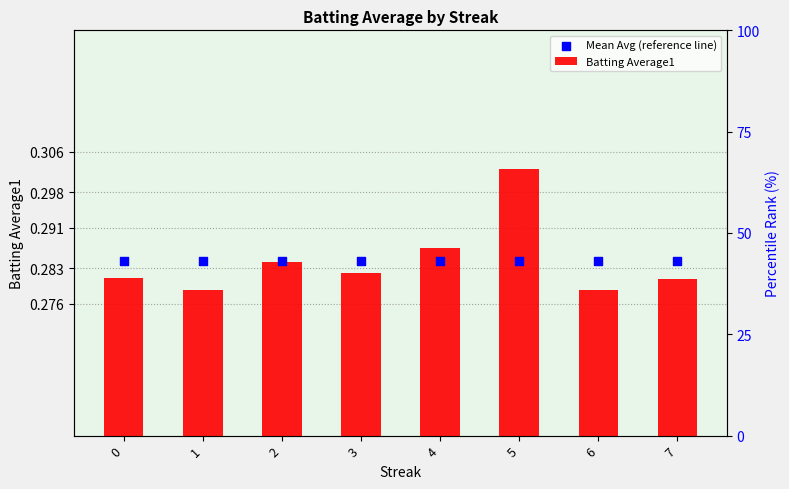

Which series has the largest Y range (max minus min)?

Batting Average1